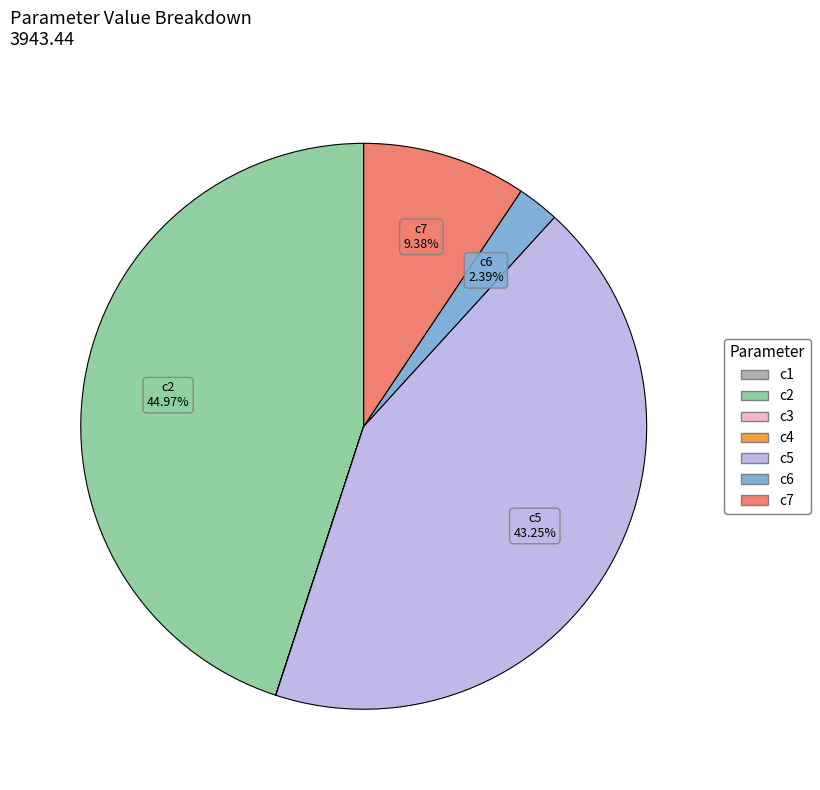

Does c7 account for over 50% of the chart?

No